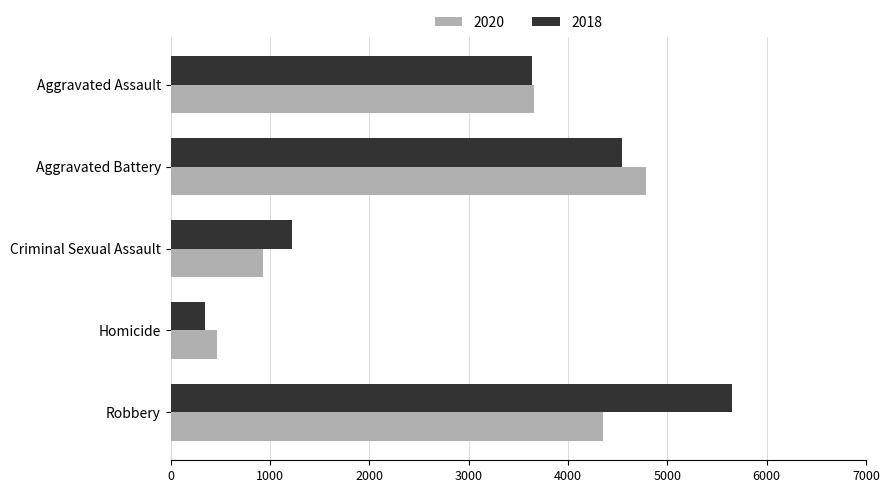

At which category is the sum across all series the highest?

Robbery